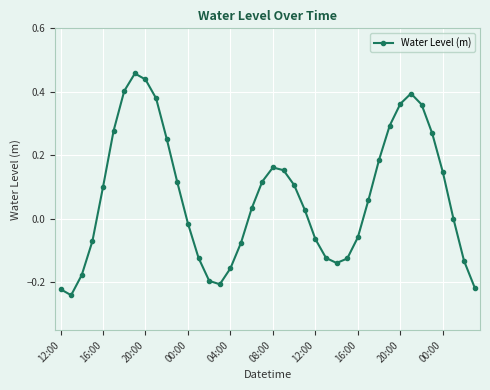

What is the difference between the maximum and minimum values?

0.7